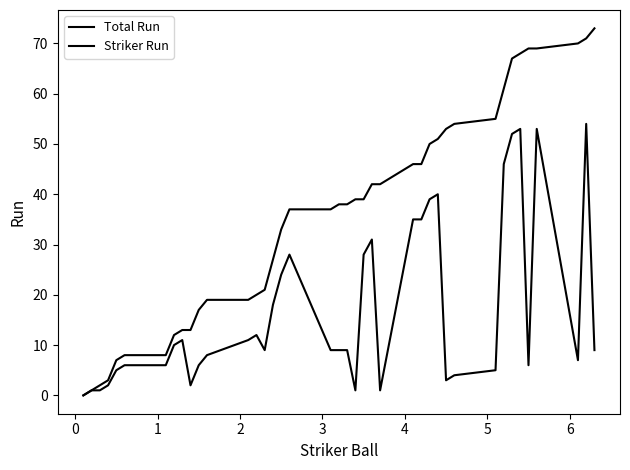

True or false: Striker Run and Total Run intersect in this chart.

False